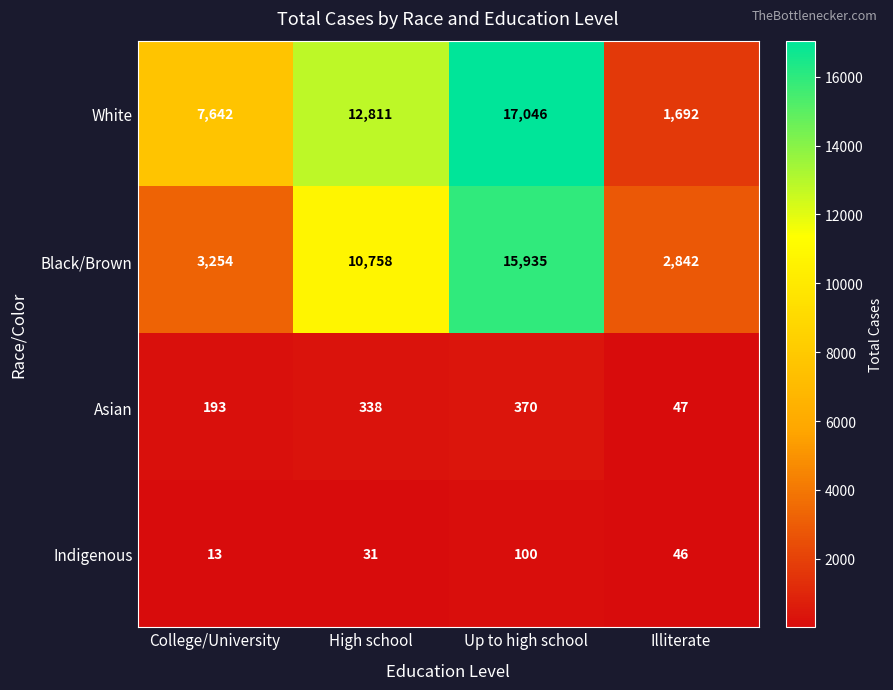

At which category is the sum across all series the highest?

Up to high school